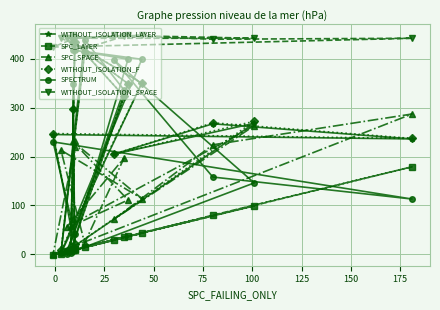

How many interior local peaks does the SPC_SPACE series have?

6